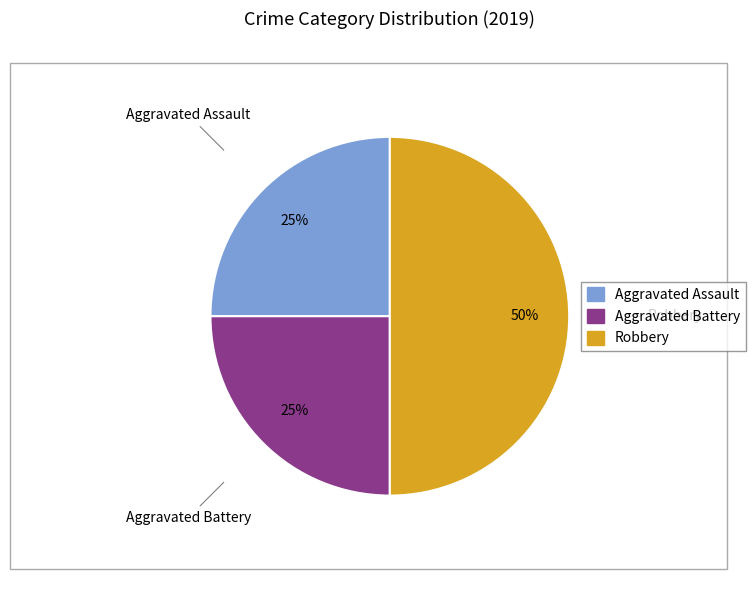

What is the ratio of the value at Aggravated Battery to the value at Aggravated Assault?

1.0